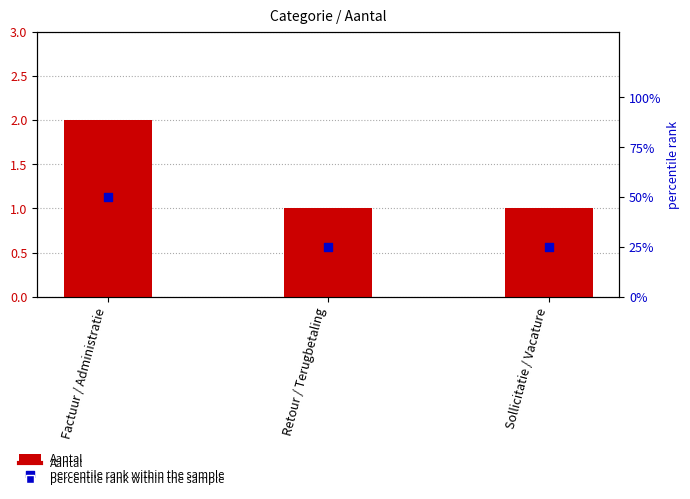

Which series contains the highest Y value?

percentile rank within the sample